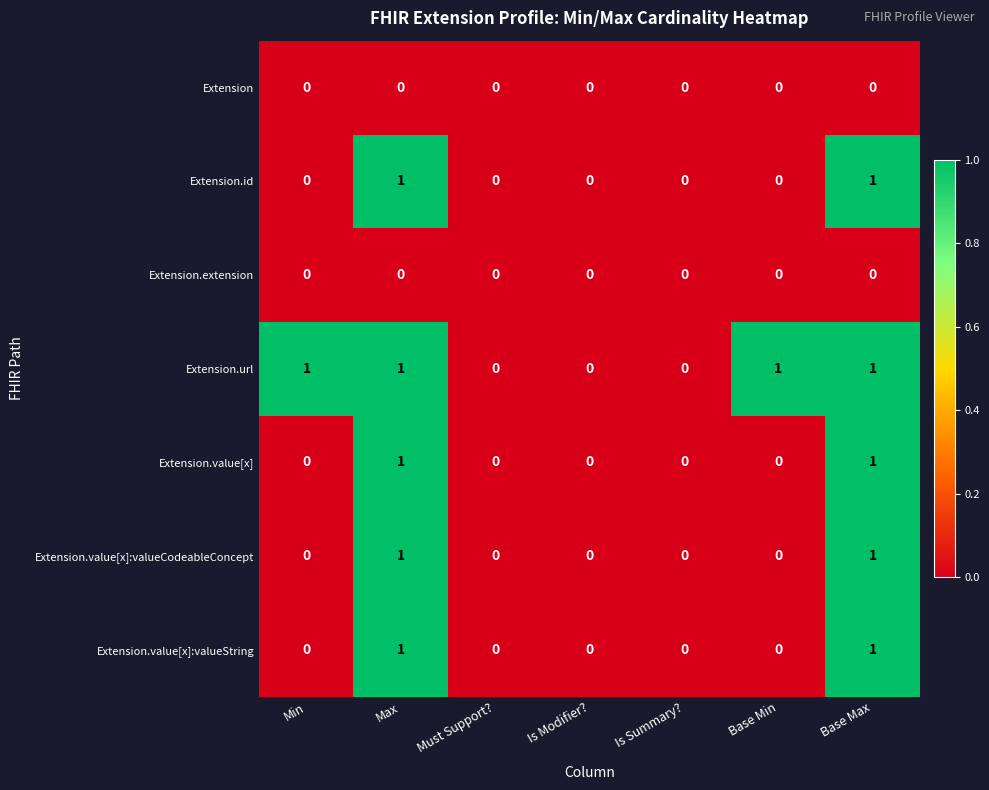

How many Extension.value[x] values are between 0 and 1?

7